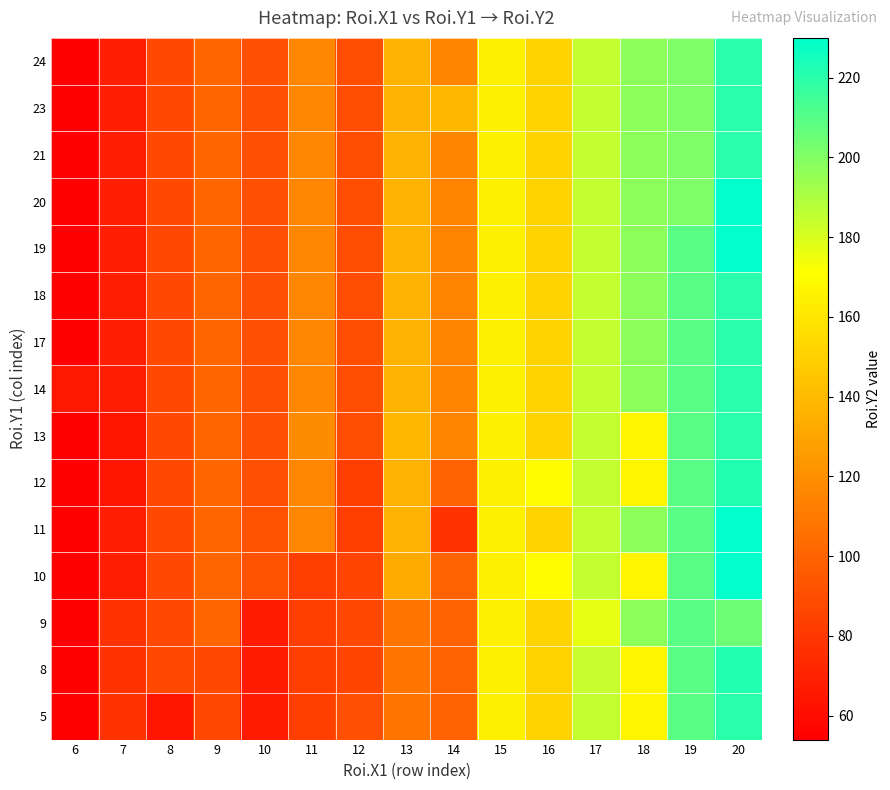

Reading right to left, what are all the values shown in this chart?

5: 20=220	19=209	18=167	17=185	16=151	15=164	14=100	13=108	12=91	11=83	10=67	9=88	8=64	7=78	6=54
8: 20=222	19=209	18=167	17=184	16=151	15=164	14=100	13=108	12=86	11=83	10=67	9=88	8=88	7=78	6=54
9: 20=205	19=209	18=197	17=177	16=151	15=164	14=100	13=108	12=87	11=83	10=67	9=101	8=88	7=78	6=54
10: 20=230	19=209	18=167	17=185	16=170	15=164	14=100	13=133	12=86	11=83	10=92	9=101	8=88	7=68	6=54
11: 20=230	19=209	18=197	17=185	16=151	15=164	14=78	13=136	12=83	11=116	10=92	9=101	8=88	7=68	6=54
12: 20=222	19=209	18=167	17=185	16=170	15=164	14=100	13=136	12=83	11=116	10=91	9=101	8=88	7=64	6=54
13: 20=220	19=209	18=167	17=185	16=151	15=164	14=115	13=139	12=90	11=118	10=91	9=101	8=88	7=64	6=54
14: 20=220	19=209	18=197	17=185	16=151	15=164	14=115	13=136	12=90	11=116	10=91	9=101	8=88	7=68	6=65
17: 20=220	19=209	18=197	17=185	16=151	15=164	14=115	13=136	12=90	11=116	10=91	9=101	8=88	7=68	6=54
18: 20=220	19=209	18=197	17=185	16=151	15=164	14=115	13=136	12=90	11=116	10=91	9=101	8=88	7=68	6=54
19: 20=230	19=209	18=197	17=185	16=151	15=164	14=115	13=136	12=90	11=116	10=91	9=101	8=88	7=68	6=54
20: 20=230	19=201	18=197	17=185	16=151	15=164	14=115	13=136	12=90	11=116	10=91	9=101	8=88	7=68	6=54
21: 20=220	19=201	18=197	17=185	16=151	15=164	14=115	13=136	12=90	11=116	10=91	9=101	8=88	7=68	6=54
23: 20=220	19=201	18=197	17=185	16=151	15=164	14=139	13=136	12=90	11=116	10=91	9=101	8=88	7=68	6=54
24: 20=220	19=201	18=197	17=185	16=151	15=164	14=115	13=136	12=90	11=116	10=91	9=101	8=88	7=68	6=54